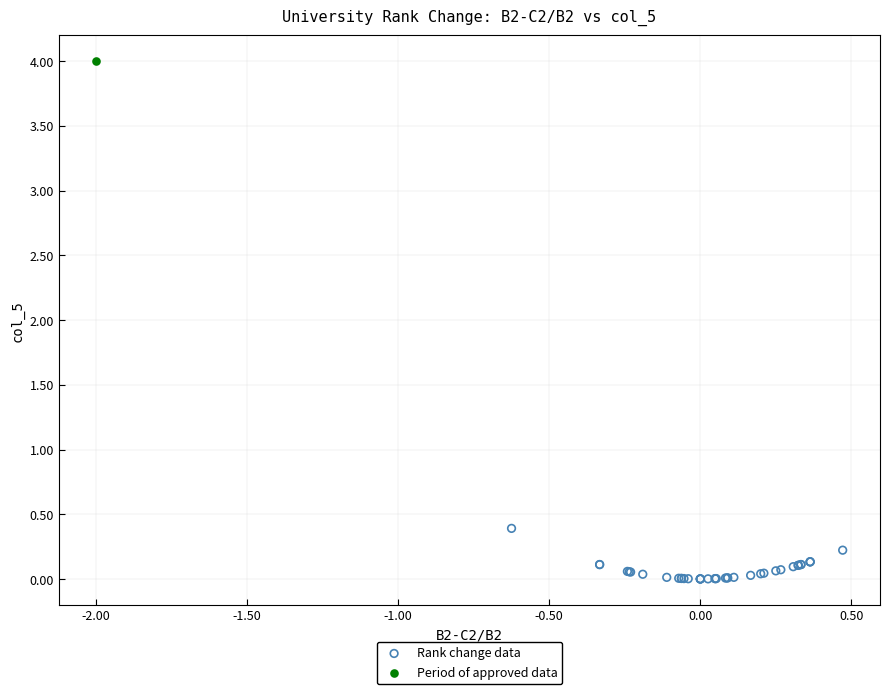

What are all the series names shown in the legend?

Rank change data, Period of approved data